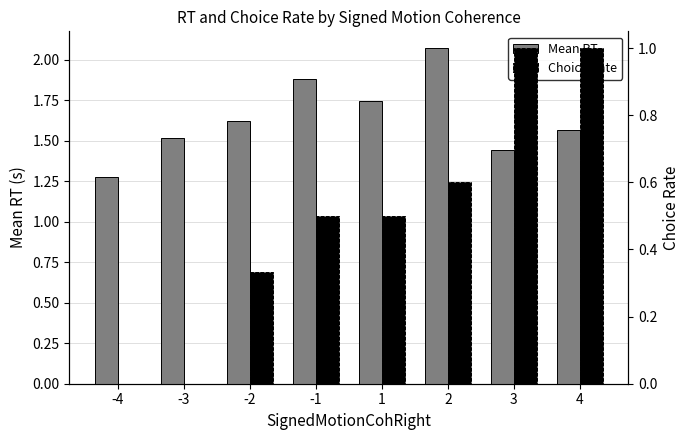

At which category is the sum across all series the highest?

2